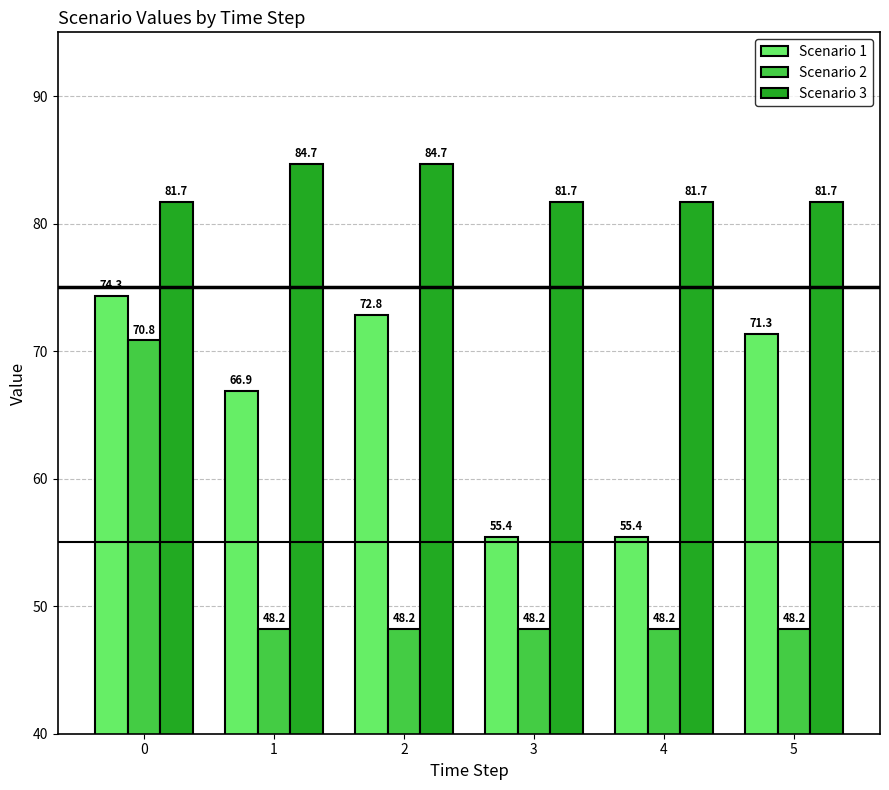

Which series has the largest range (max minus min)?

Scenario 2